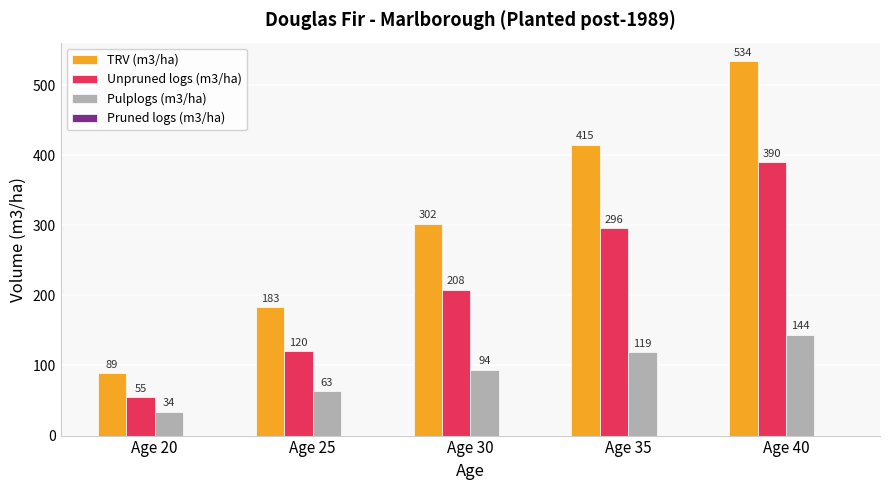

Reading left to right, extract all data points from this chart.

TRV (m3/ha): Age 20=89	Age 25=183	Age 30=302	Age 35=415	Age 40=534
Unpruned logs (m3/ha): Age 20=55	Age 25=120	Age 30=208	Age 35=296	Age 40=390
Pulplogs (m3/ha): Age 20=34	Age 25=63	Age 30=94	Age 35=119	Age 40=144